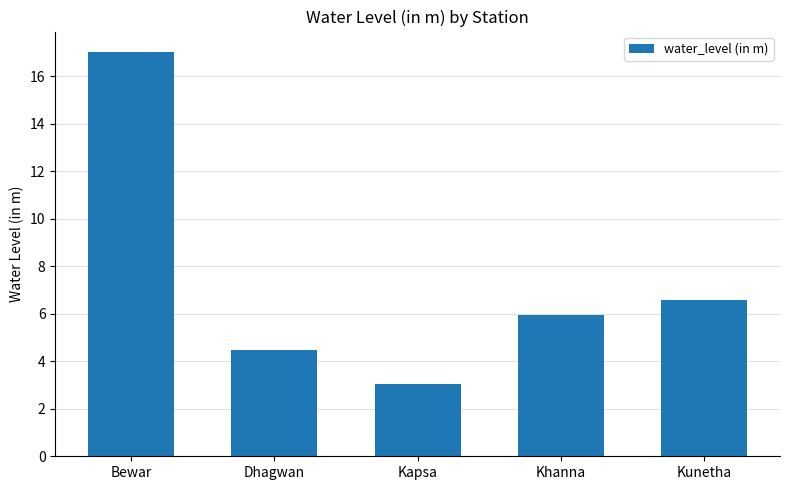

What is the difference between the maximum and minimum values?

14.0